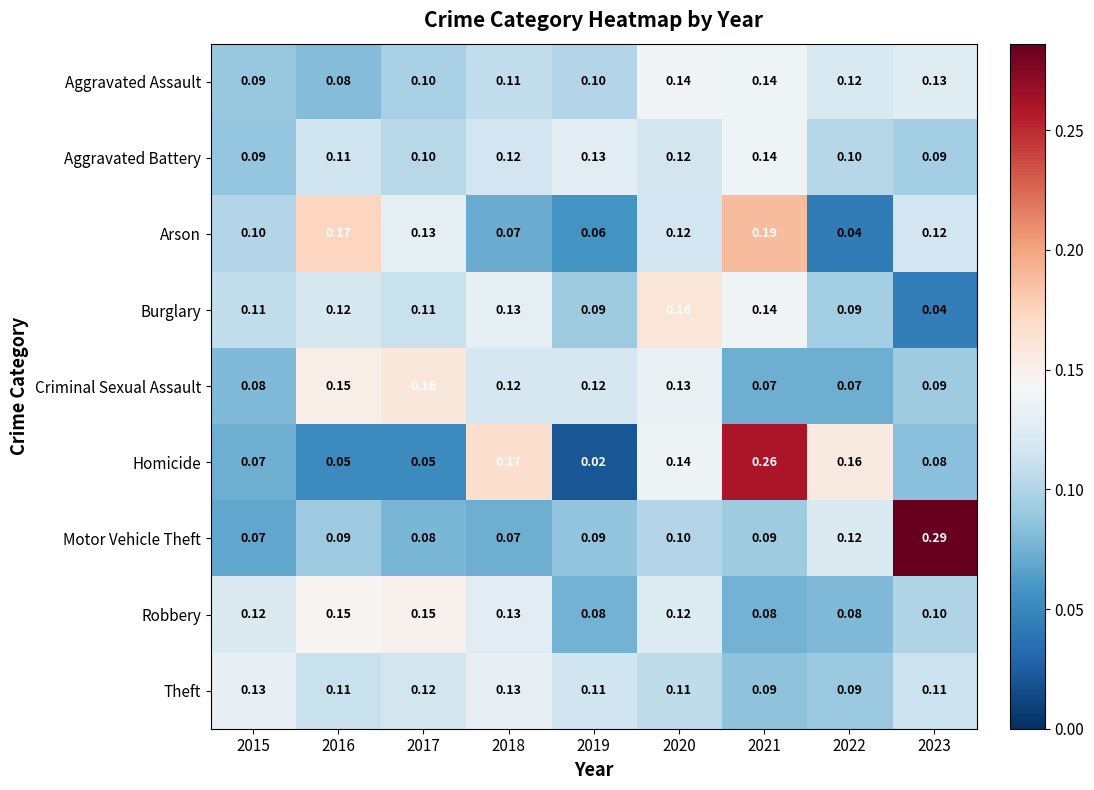

Between 2017 and 2023, which series saw the biggest shift?

Motor Vehicle Theft